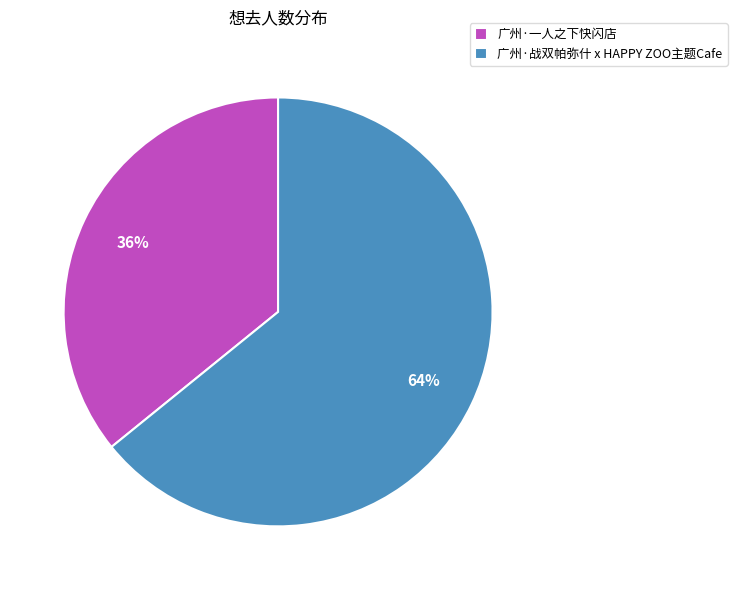

To the nearest percent, what is the difference between the 广州·战双帕弥什 x HAPPY ZOO主题Cafe and 广州·一人之下快闪店 slice percentages?

28%